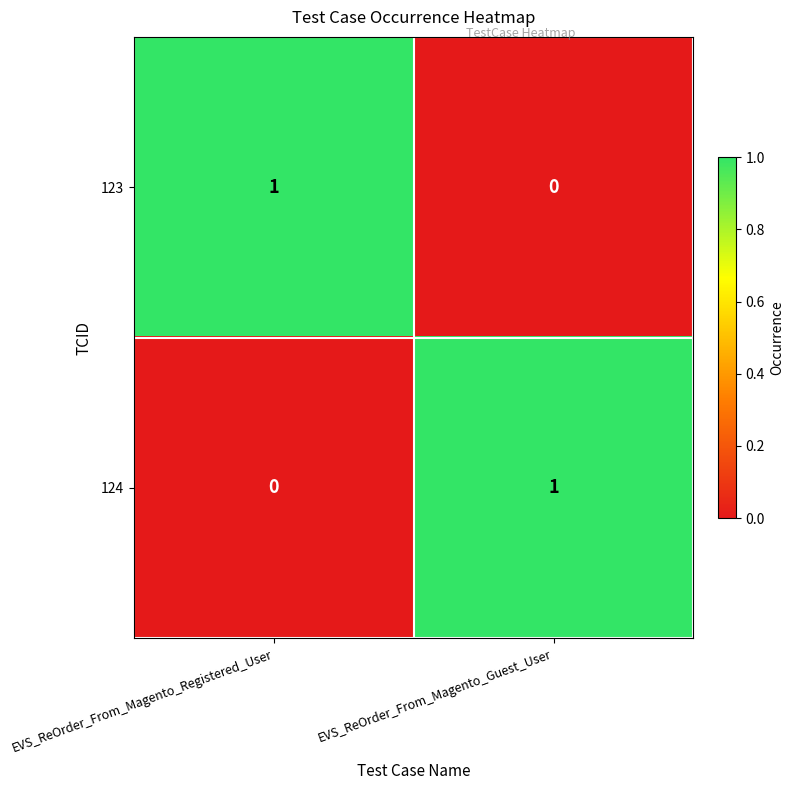

Reading left to right, transcribe all the data shown in this chart.

123: EVS_ReOrder_From_Magento_Registered_User=1	EVS_ReOrder_From_Magento_Guest_User=0
124: EVS_ReOrder_From_Magento_Registered_User=0	EVS_ReOrder_From_Magento_Guest_User=1